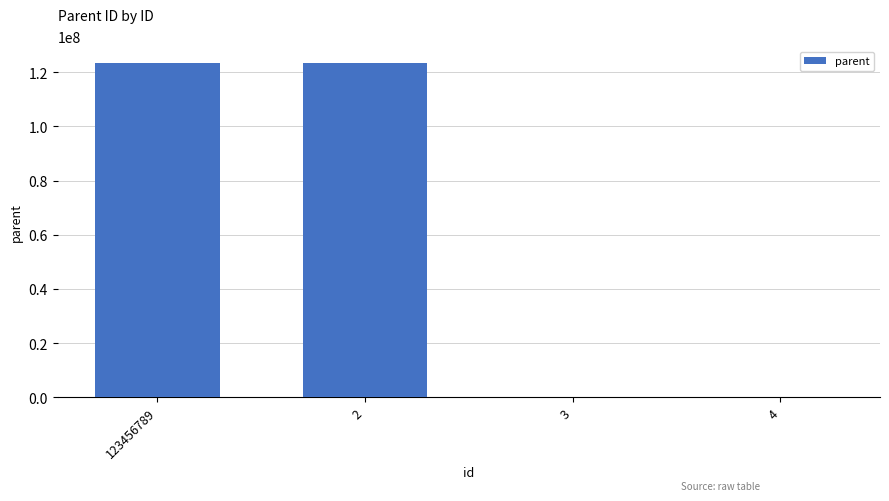

What is the sum of all values?

246913582